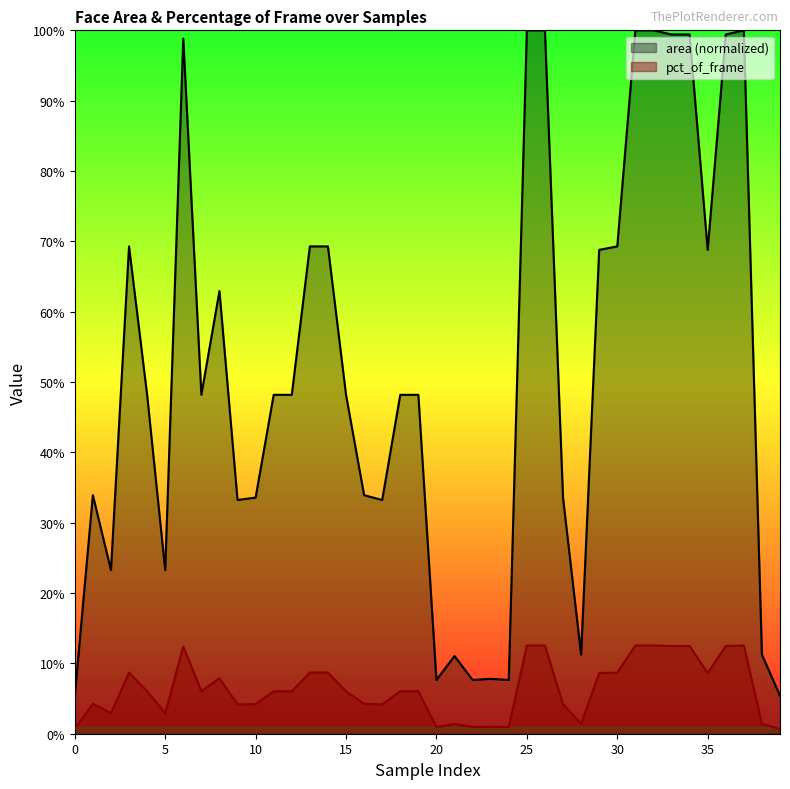

What is the sum of the area values at 4 and 7?

1.0